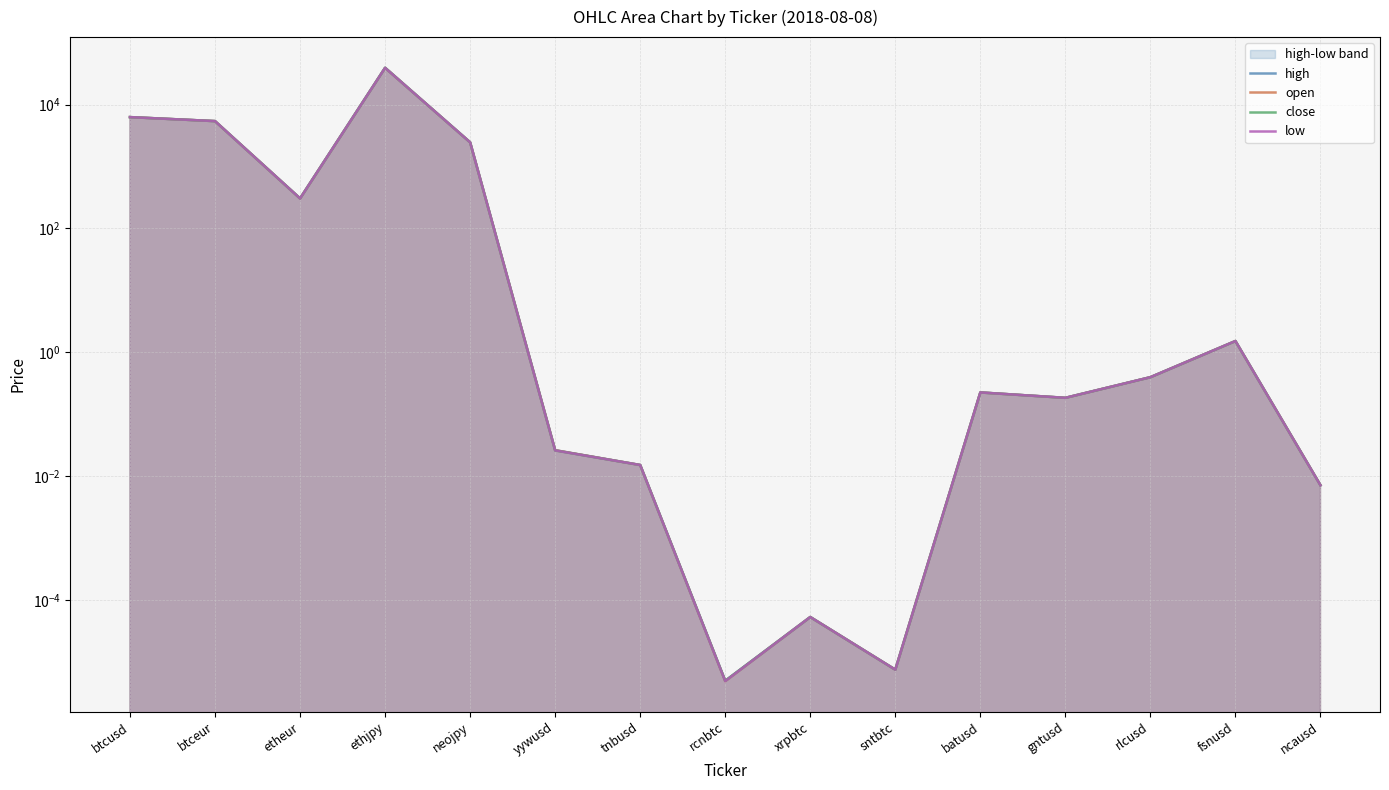

True or false: open has a value of 0.0 at ncausd.

False